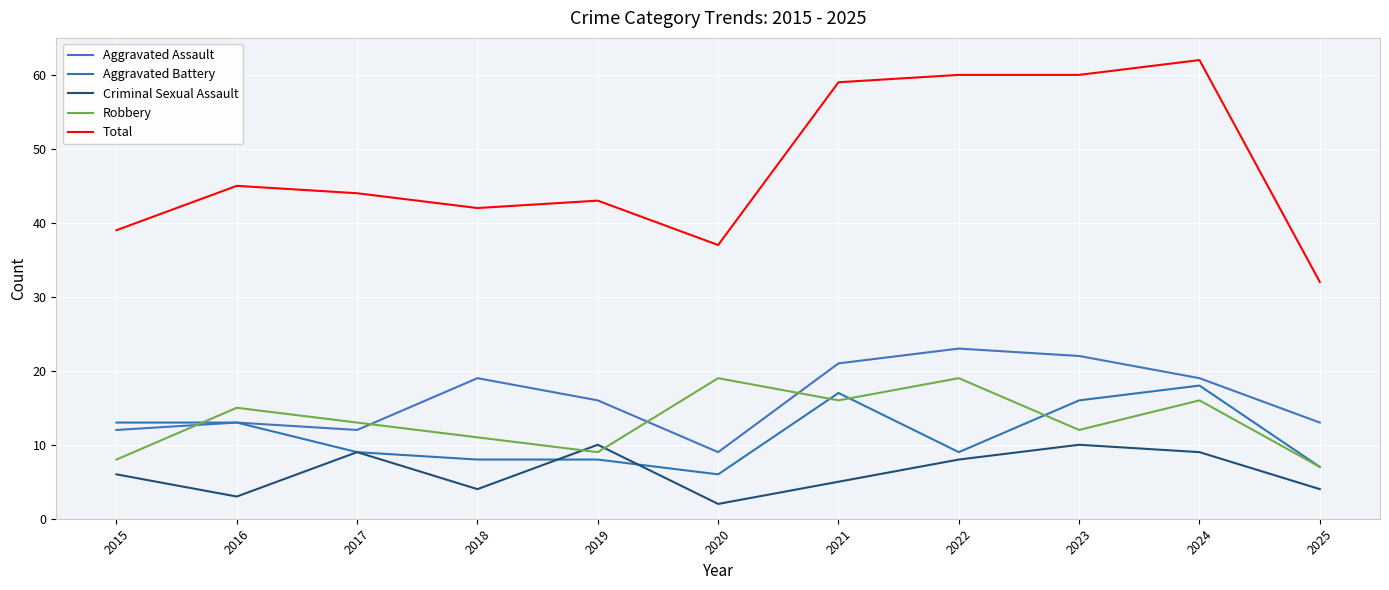

Where is Total nearest to the value 47?

2016